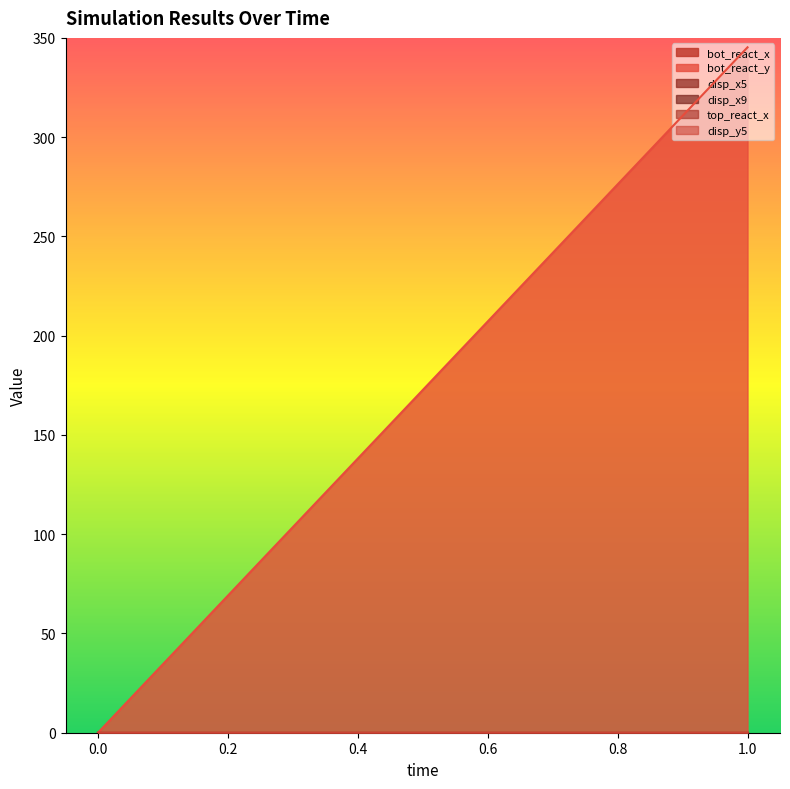

Count the bot_react_x values in the range 0 to 1.

2